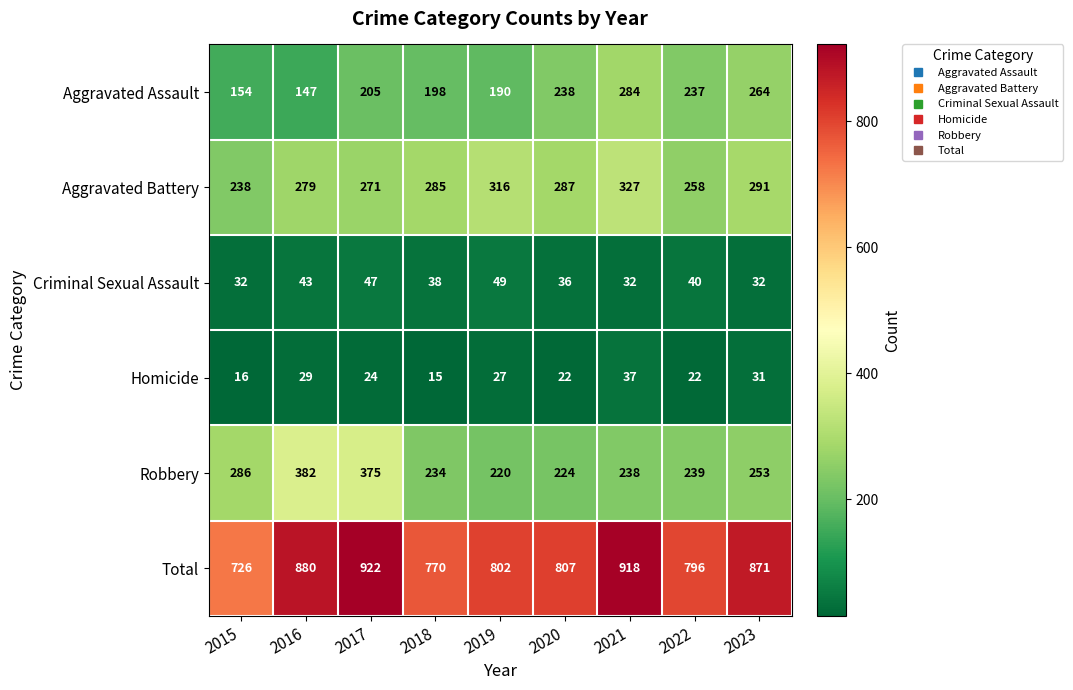

At which category is the sum across all series the highest?

2017